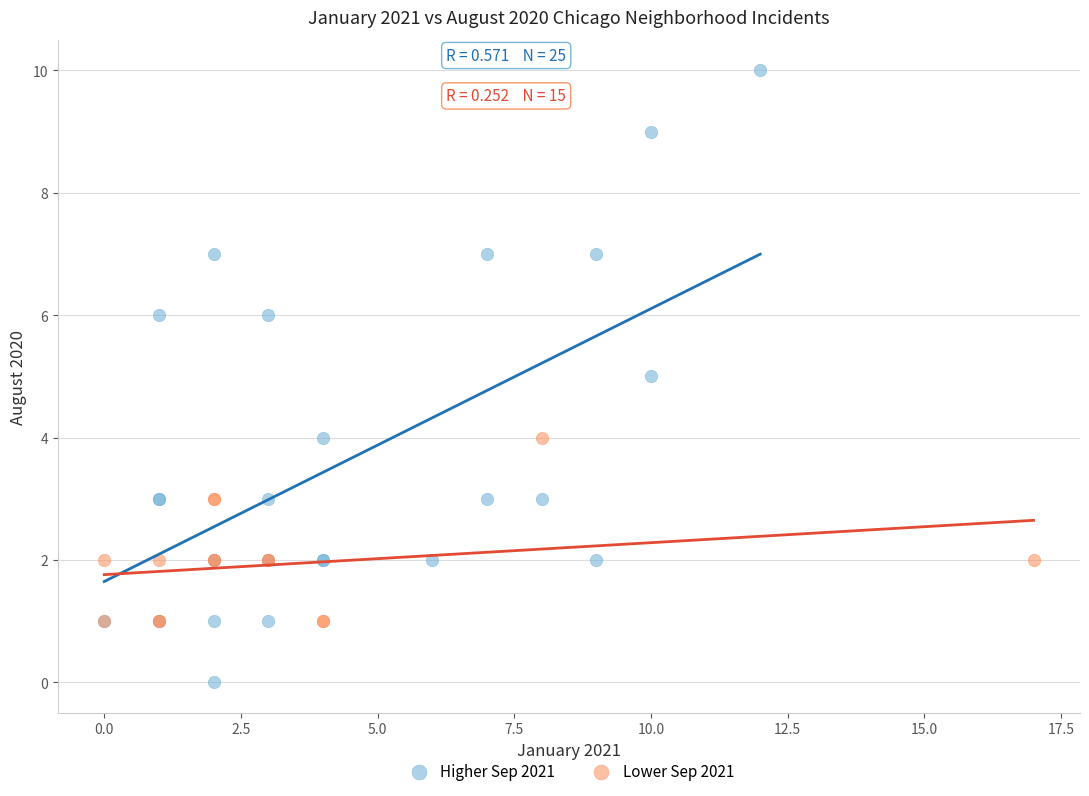

Which series has the widest spread of Y values?

Higher Sep 2021